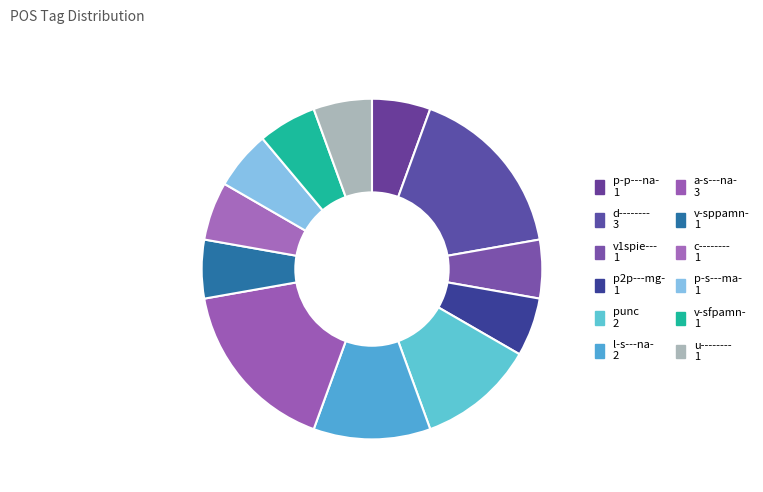

Count the number of slices in the pie.

12